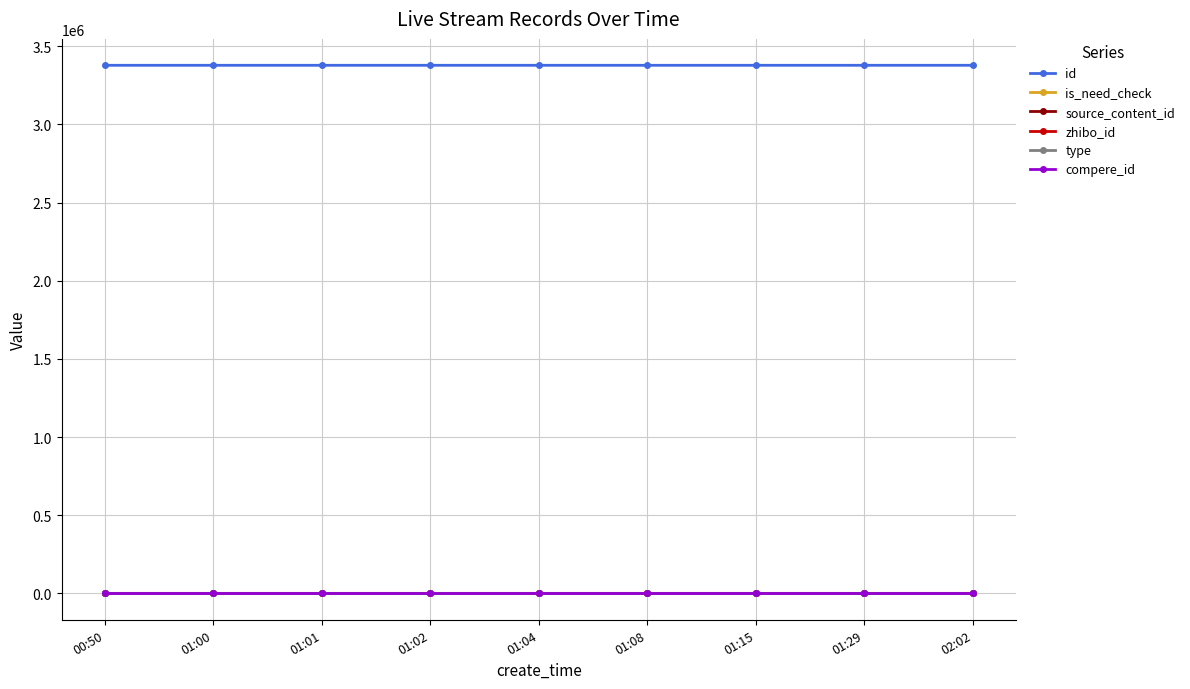

List the labels in order of type value, smallest first.

00:50, 01:00, 01:01, 01:02, 01:04, 01:08, 01:15, 01:29, 02:02